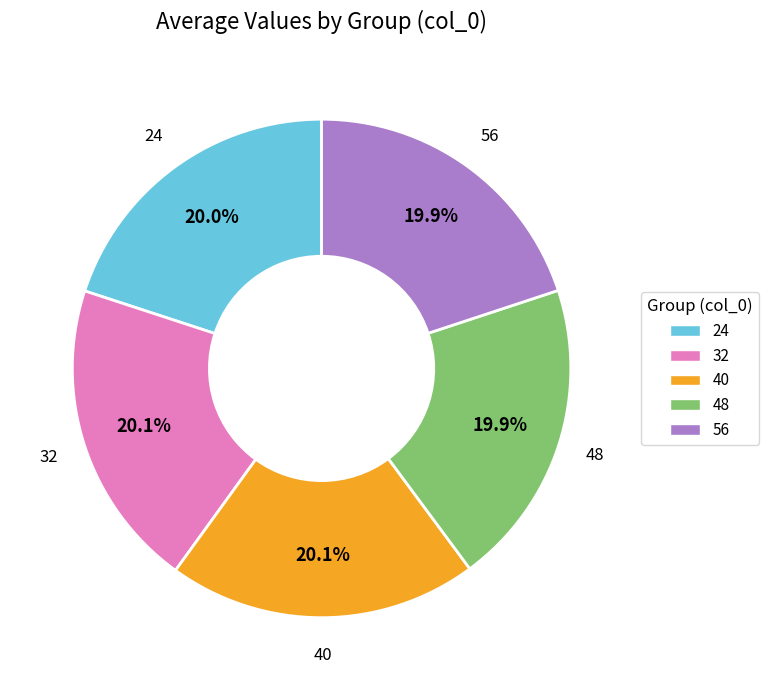

Is it true that 48 is 14% of the pie?

False